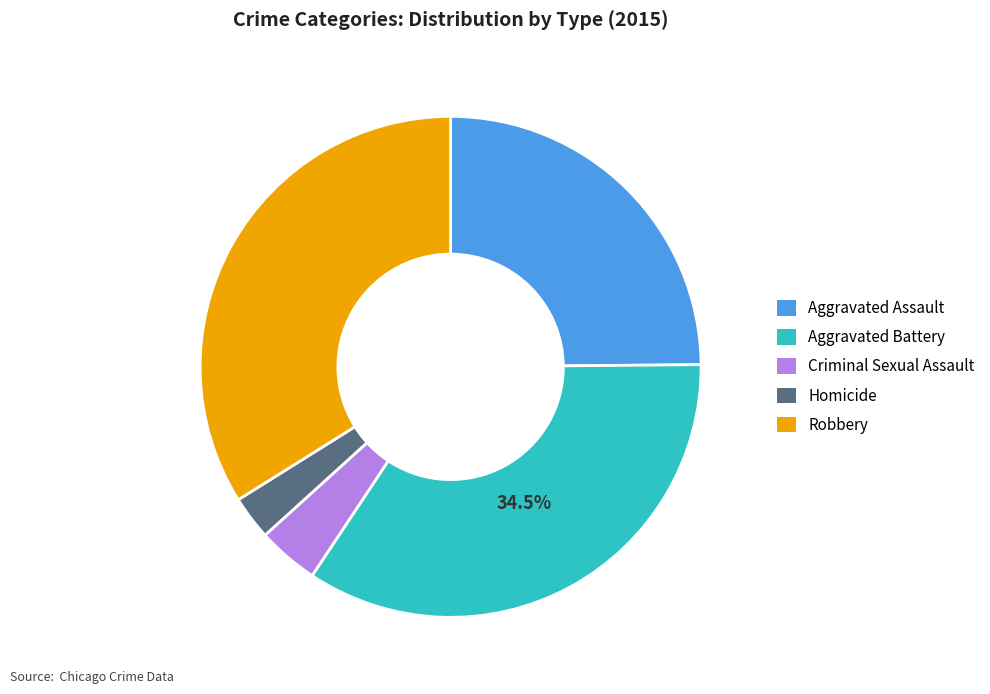

What is the ratio of the value at Robbery to the value at Aggravated Battery?

1.0